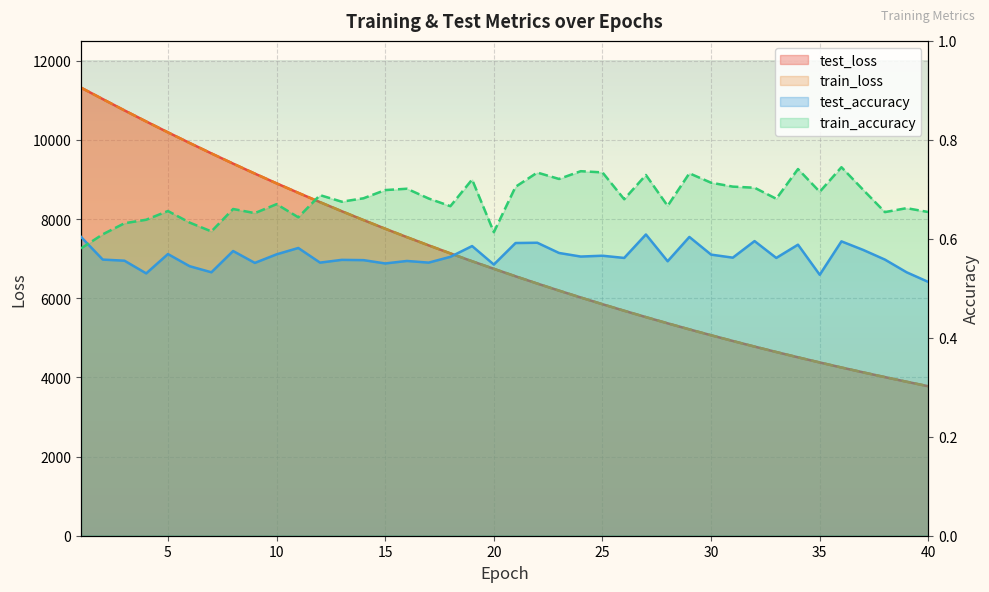

What value does the test_loss series have at 5?

10189.8